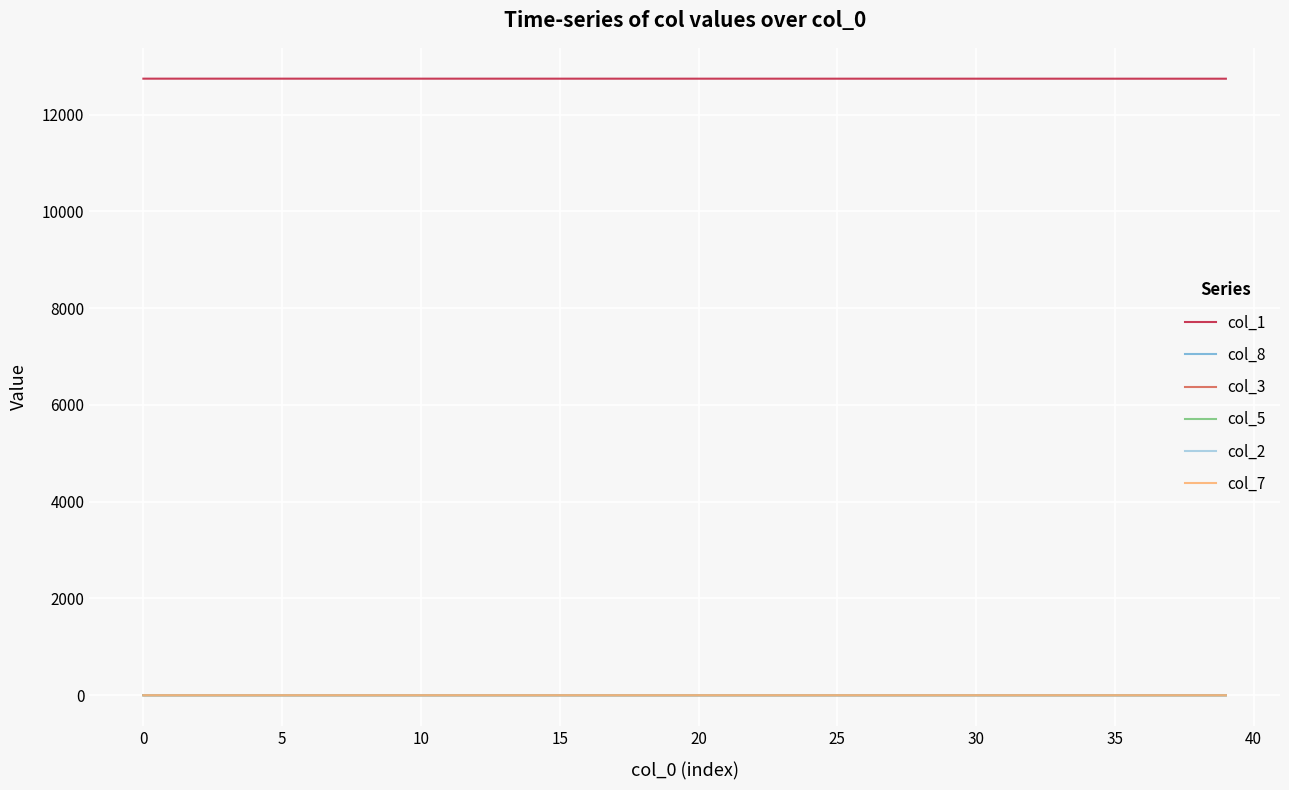

Does the chart display data point markers on the line(s)?

No